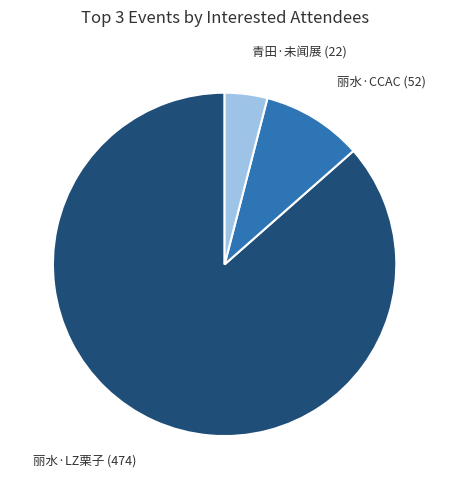

Does any single category account for the majority?

Yes